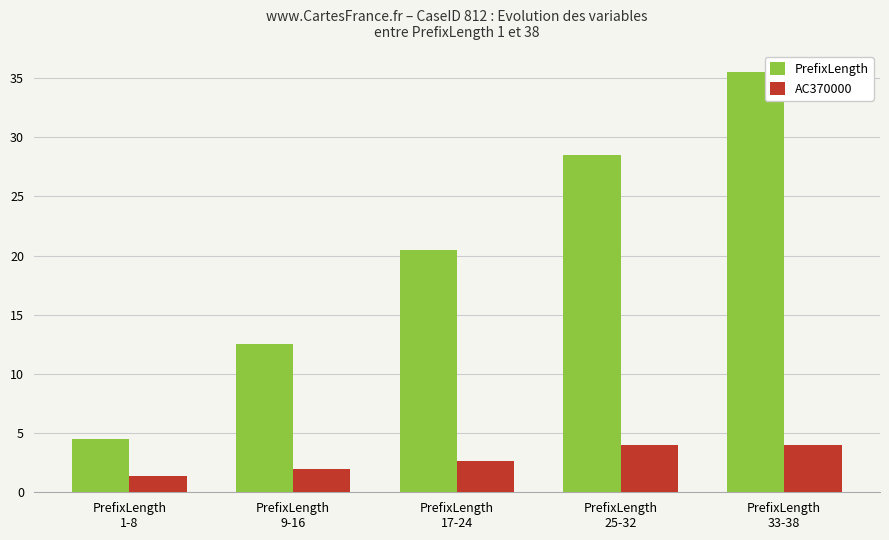

At which category does the chart reach its peak across all series?

PrefixLength
33-38